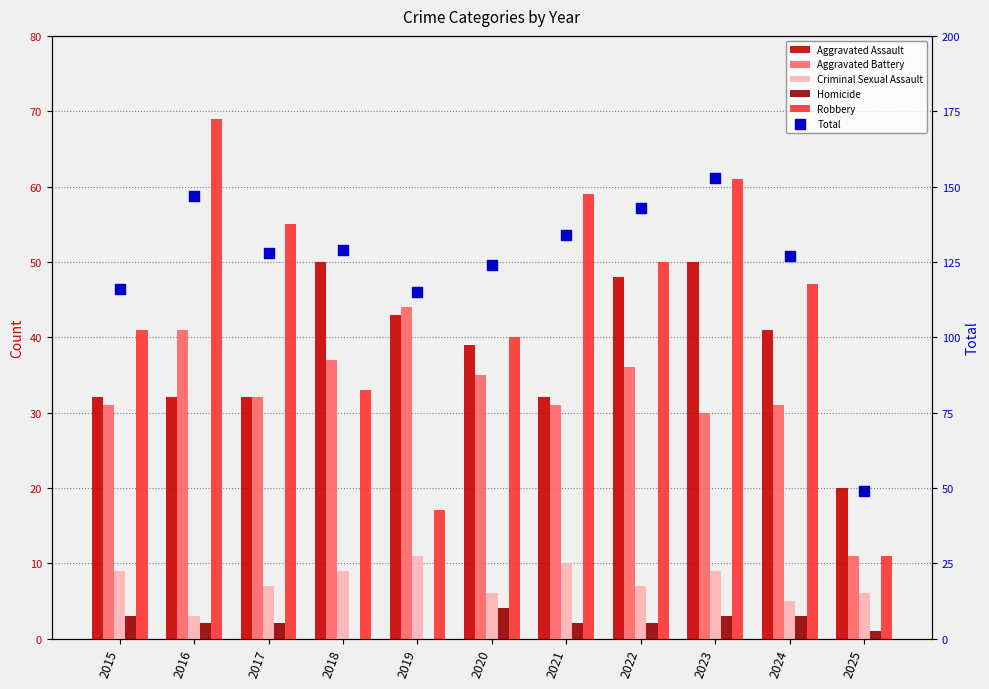

What are all the series names shown in the legend?

Aggravated Assault, Aggravated Battery, Criminal Sexual Assault, Homicide, Robbery, Total